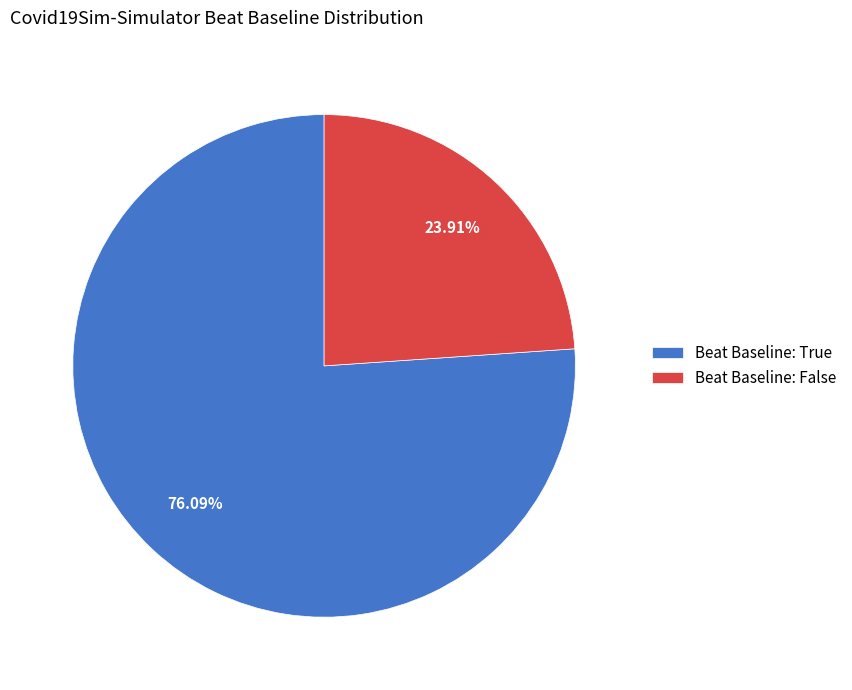

Is the sum of Beat Baseline: False and Beat Baseline: True greater than half?

Yes